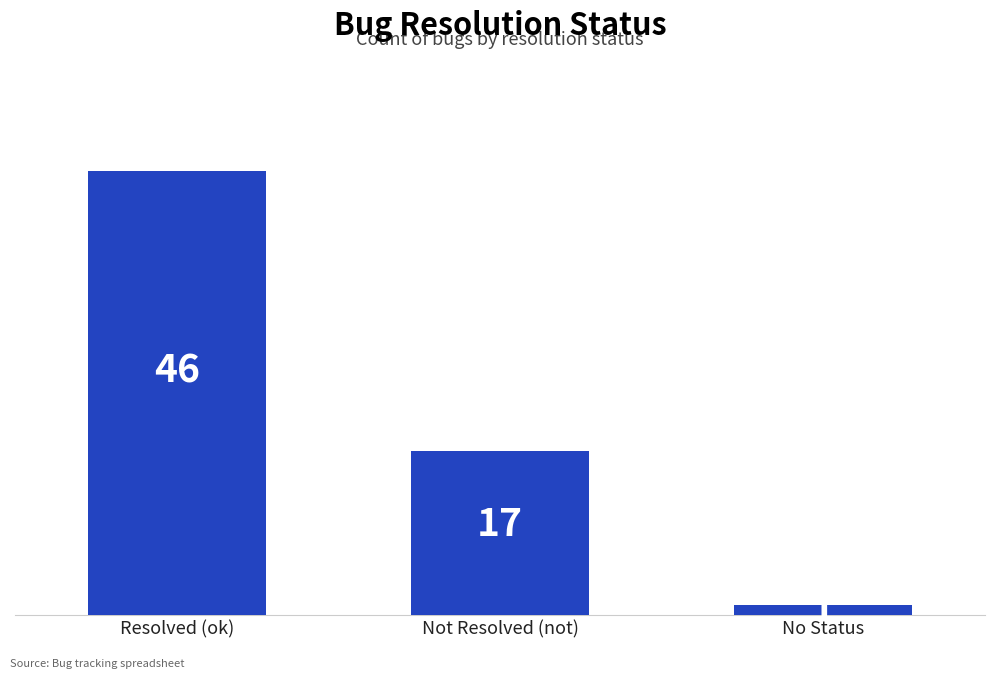

What is the change in value from Resolved (ok) to No Status?

-45